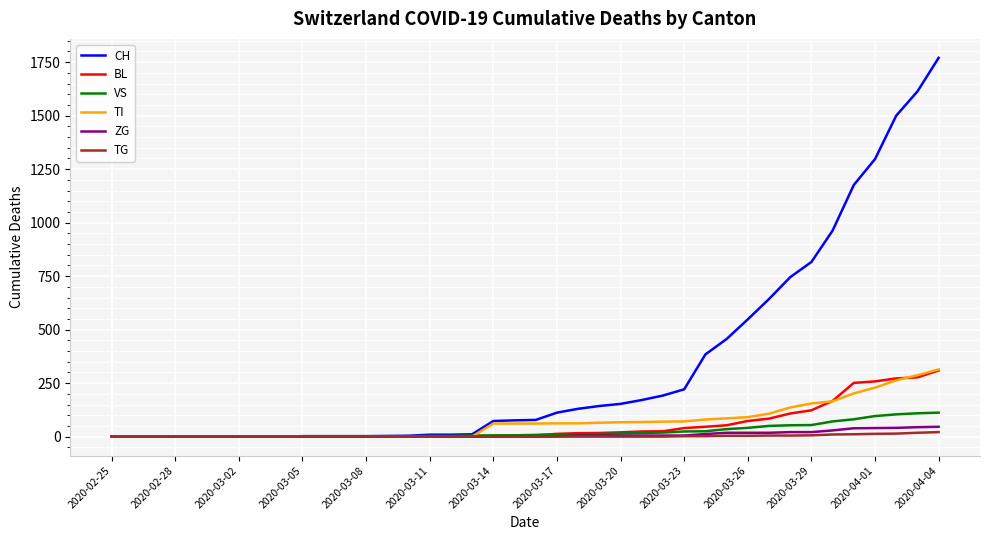

What is the maximum value for CH?

1770